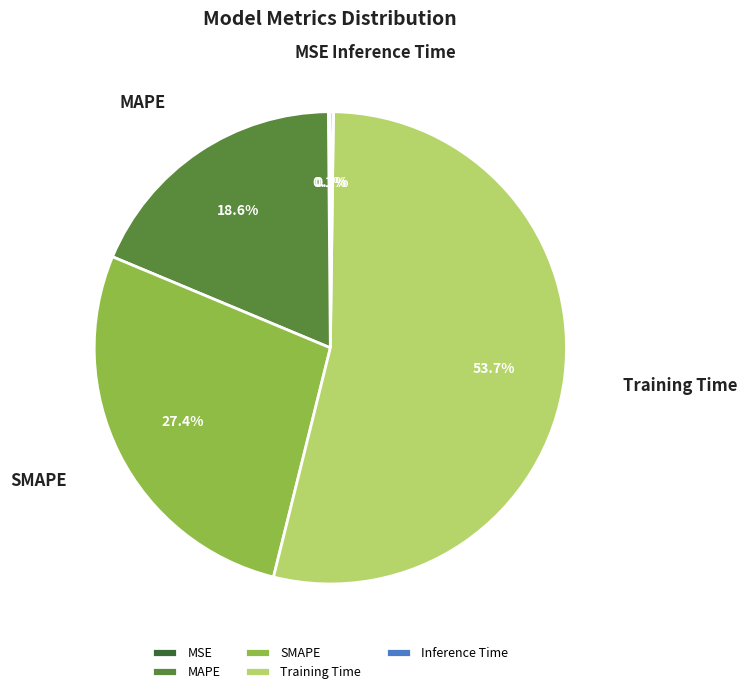

What is the largest slice in the pie chart?

Training Time